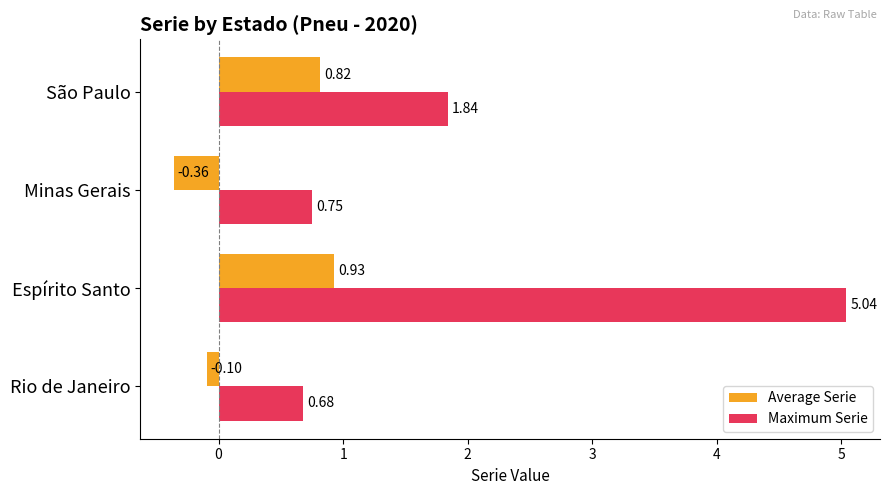

Which label corresponds to the largest value in the chart?

Espírito Santo